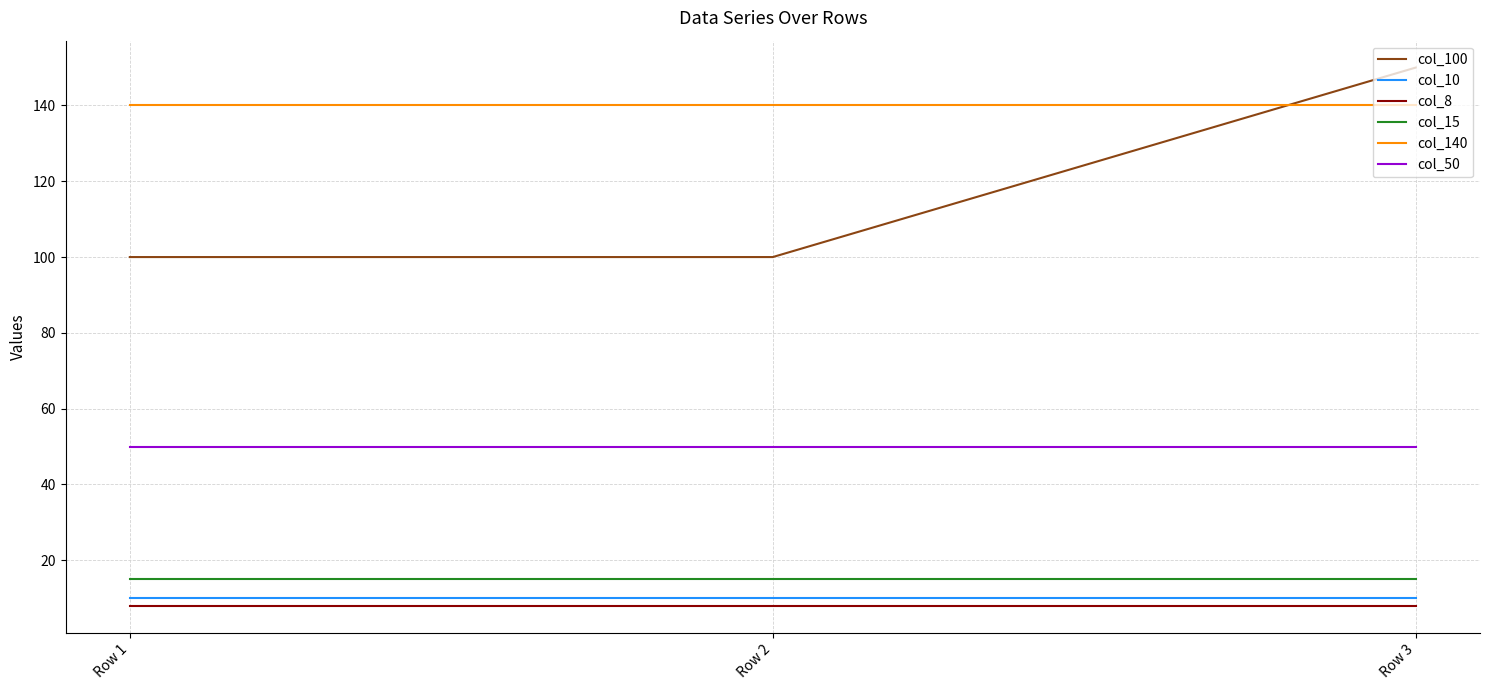

The value of col_140 at Row 1 is 89. True or false?

False